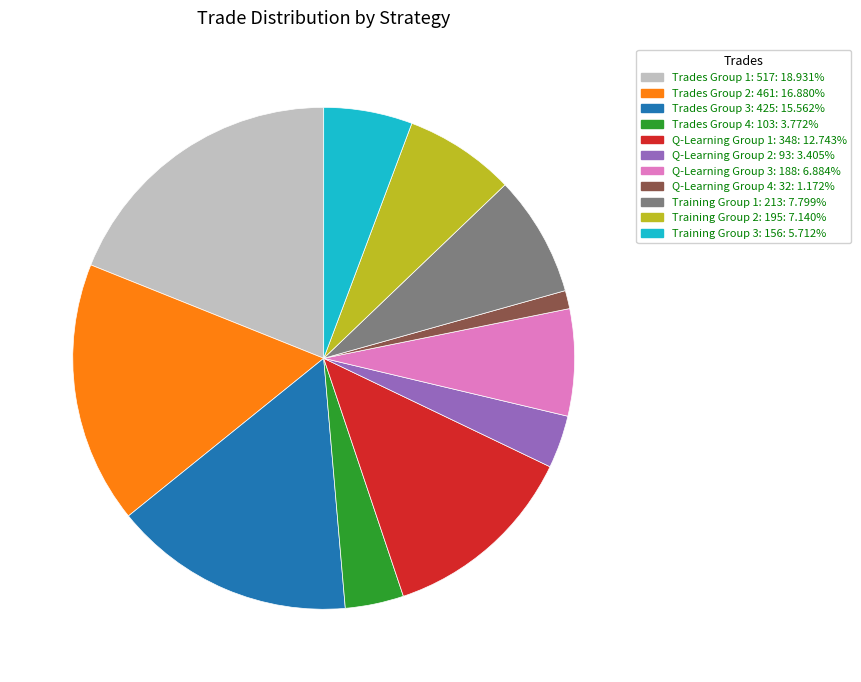

Is there a majority slice in this chart?

No